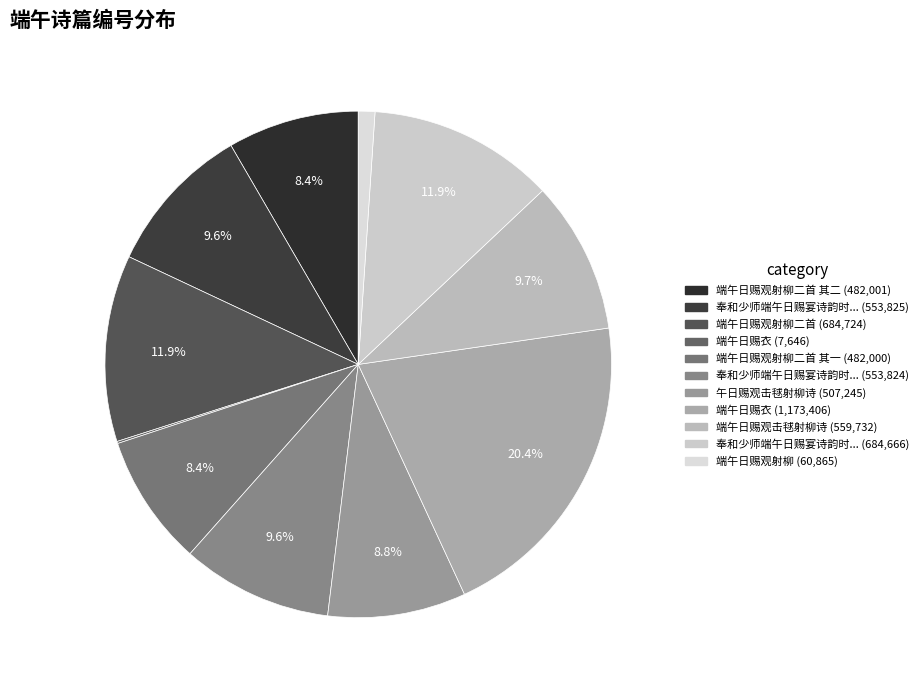

Count the number of slices in the pie.

11